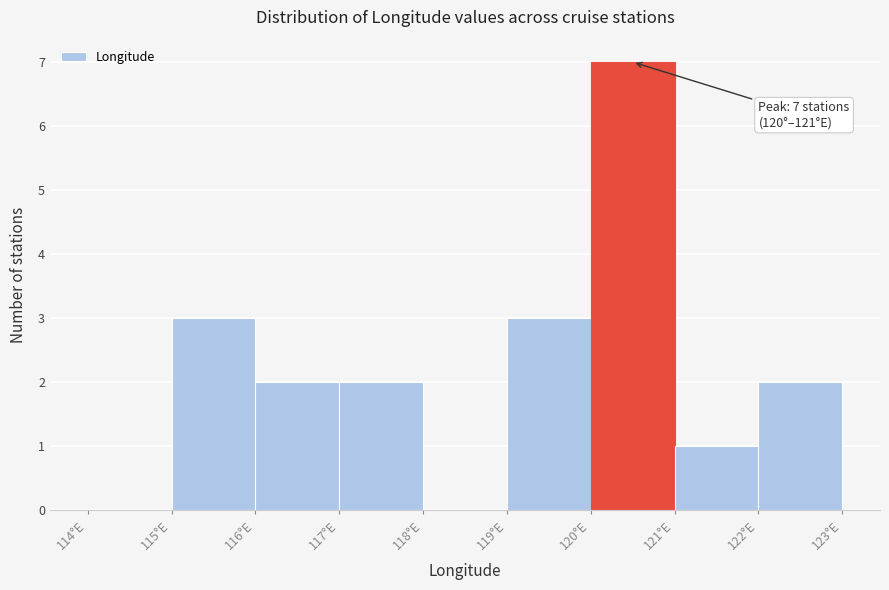

Which range on the x-axis has the tallest bar?

120 to 121